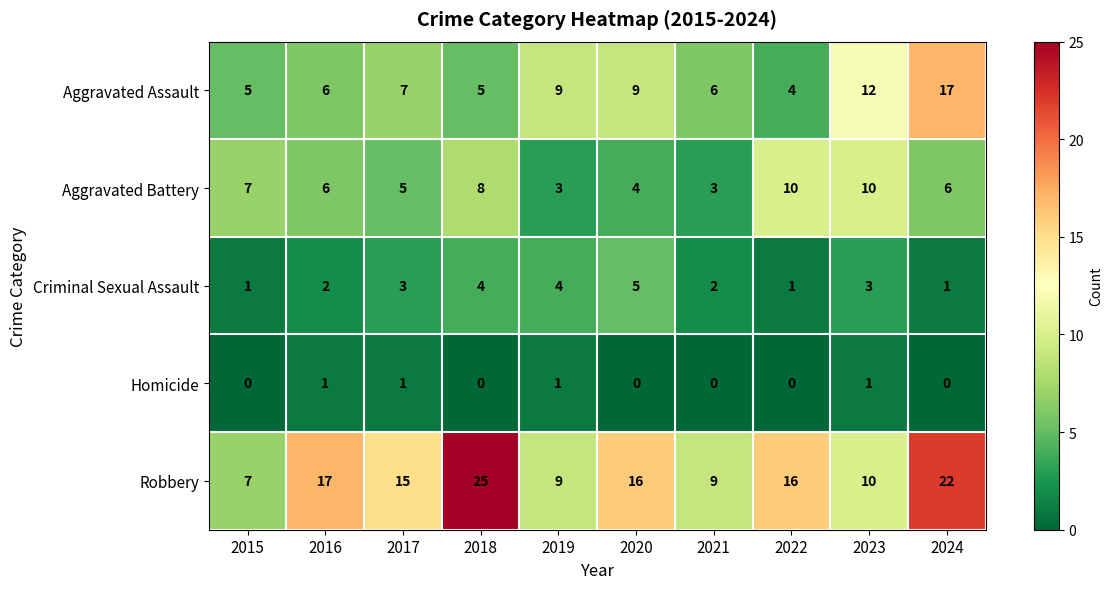

Which category has the lowest value in the Aggravated Assault series?

2022